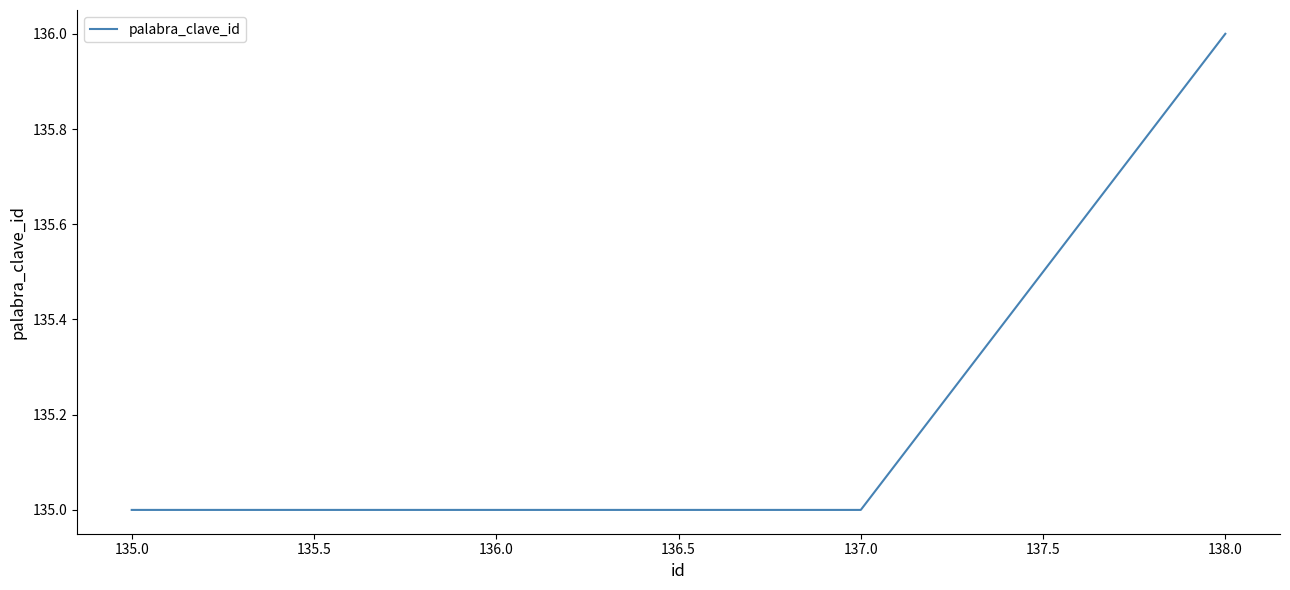

Which has a higher value, 138.0 or 137.0?

138.0